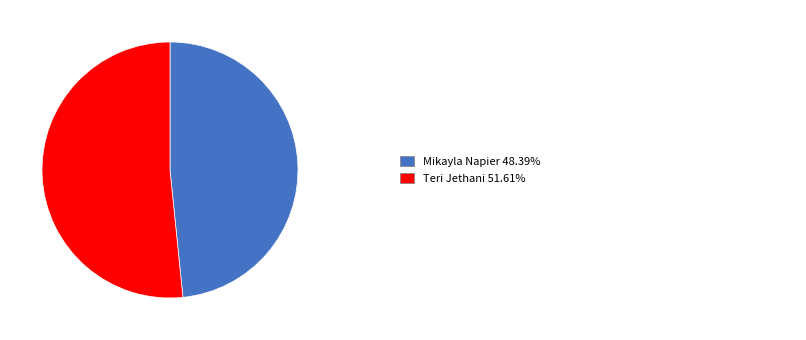

Is there any slice that represents more than half of the pie?

Yes